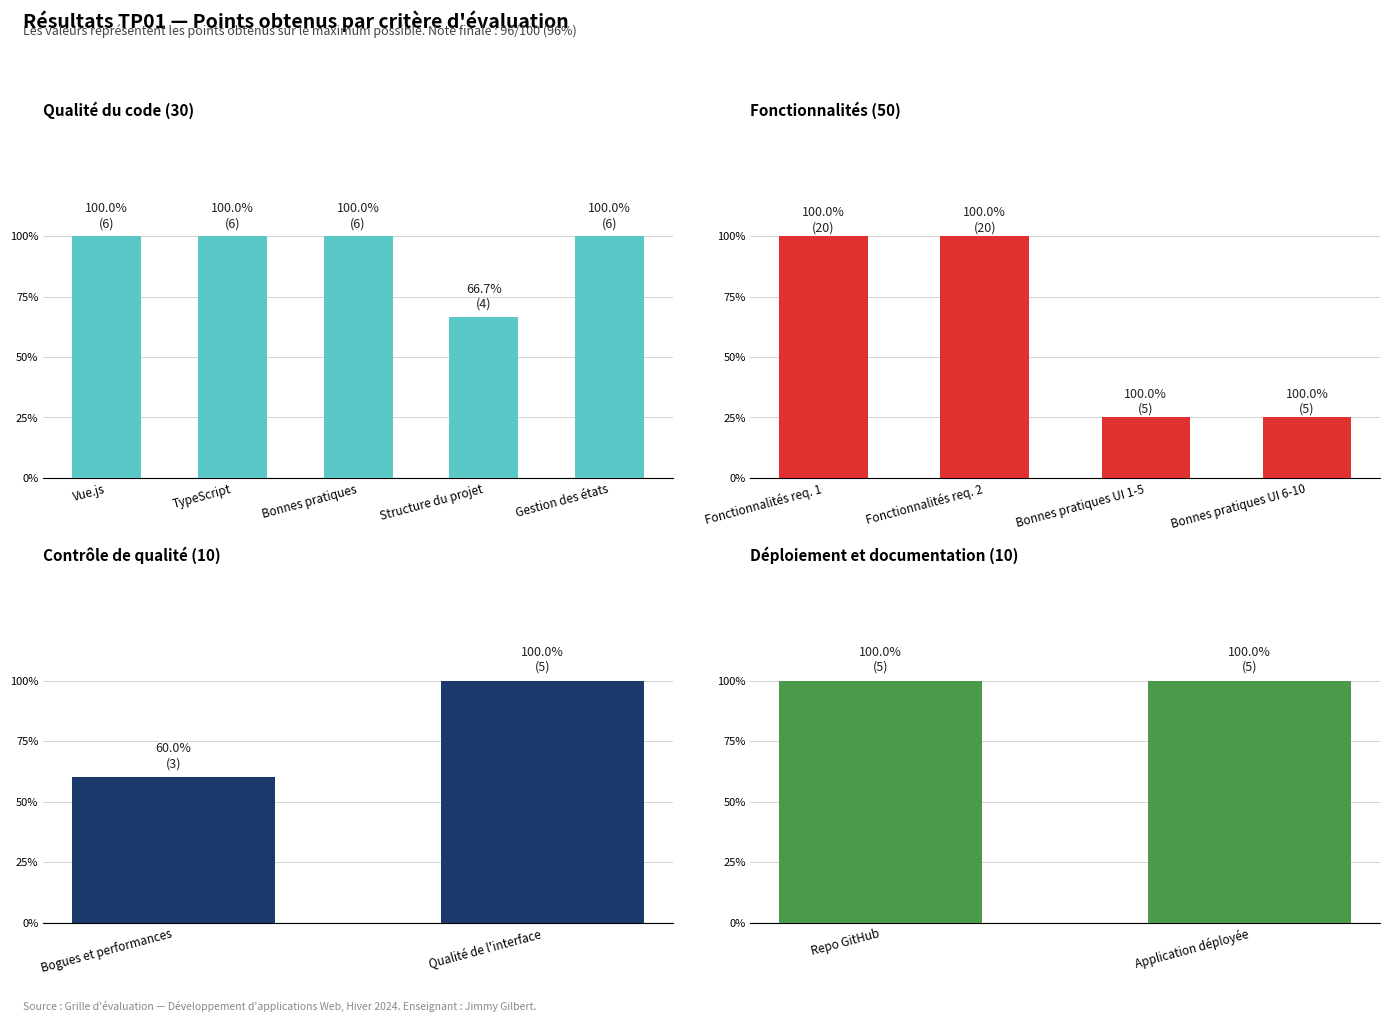

Are the bars grouped side by side (vs. stacked)?

Yes